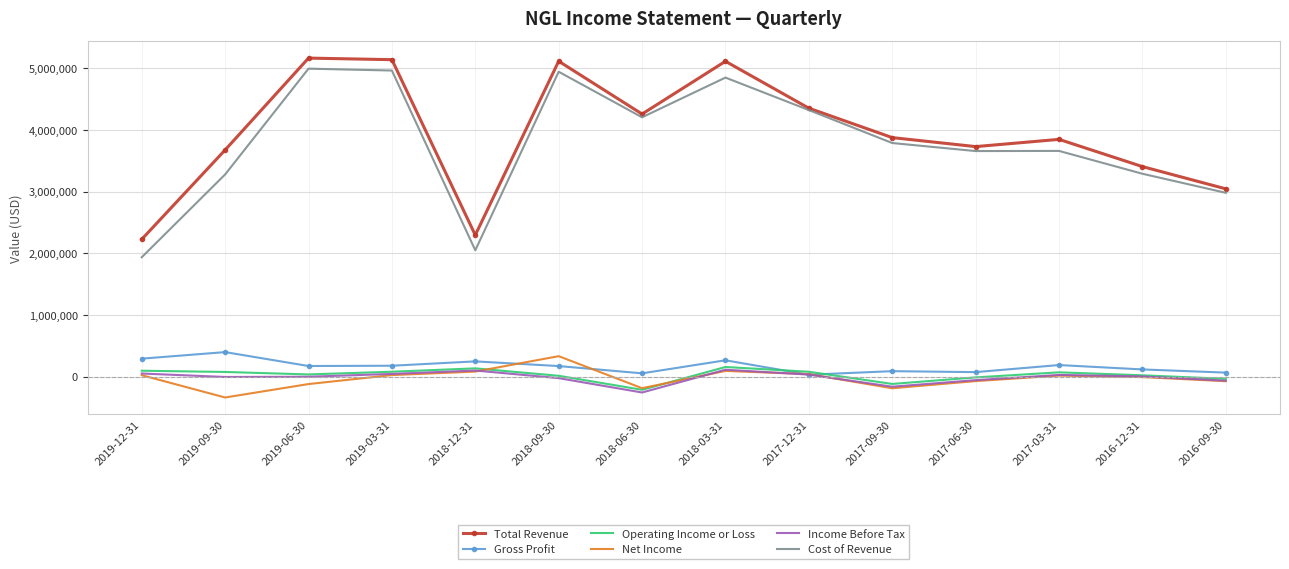

True or false: Total Revenue and Income Before Tax cross at least once.

False